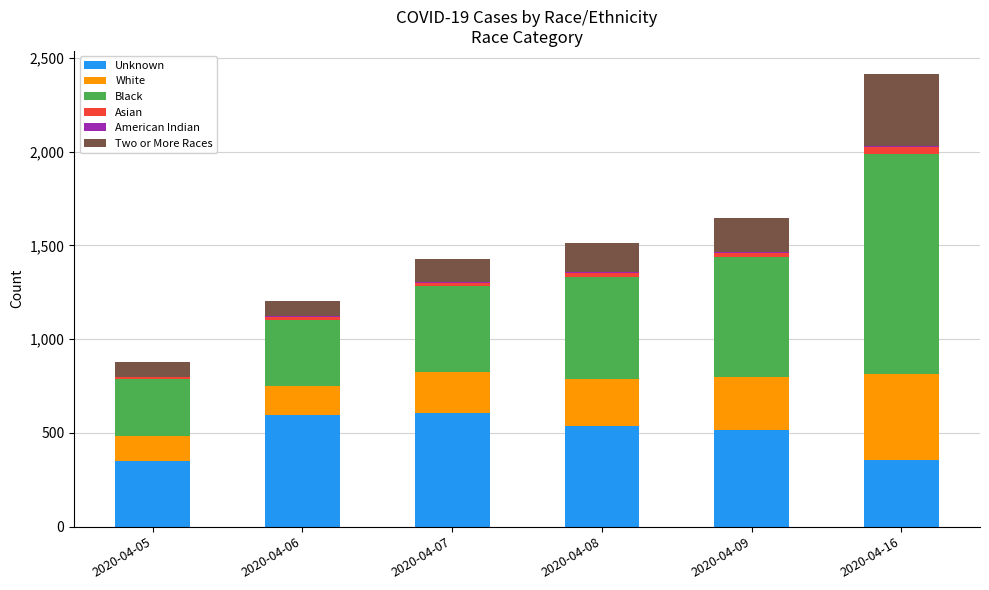

At which category is the sum across all series the highest?

2020-04-16